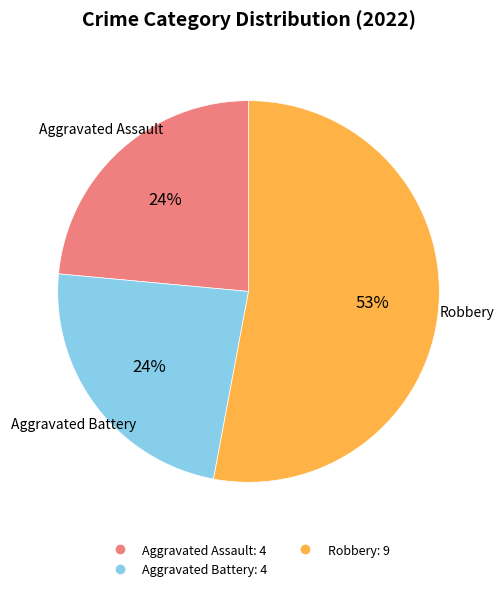

Does any single category account for the majority?

Yes